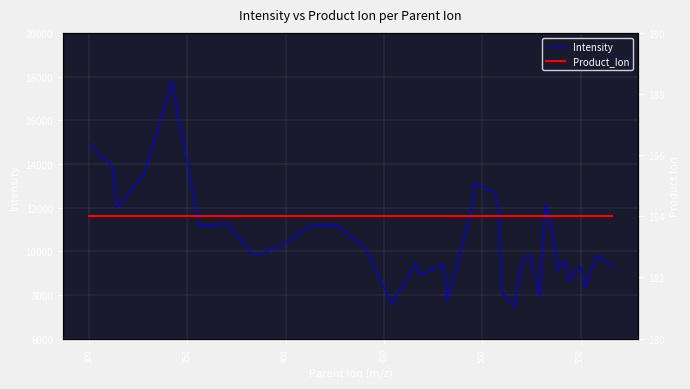

In Intensity, how many points are lower than both neighbors (excluding endpoints)?

12